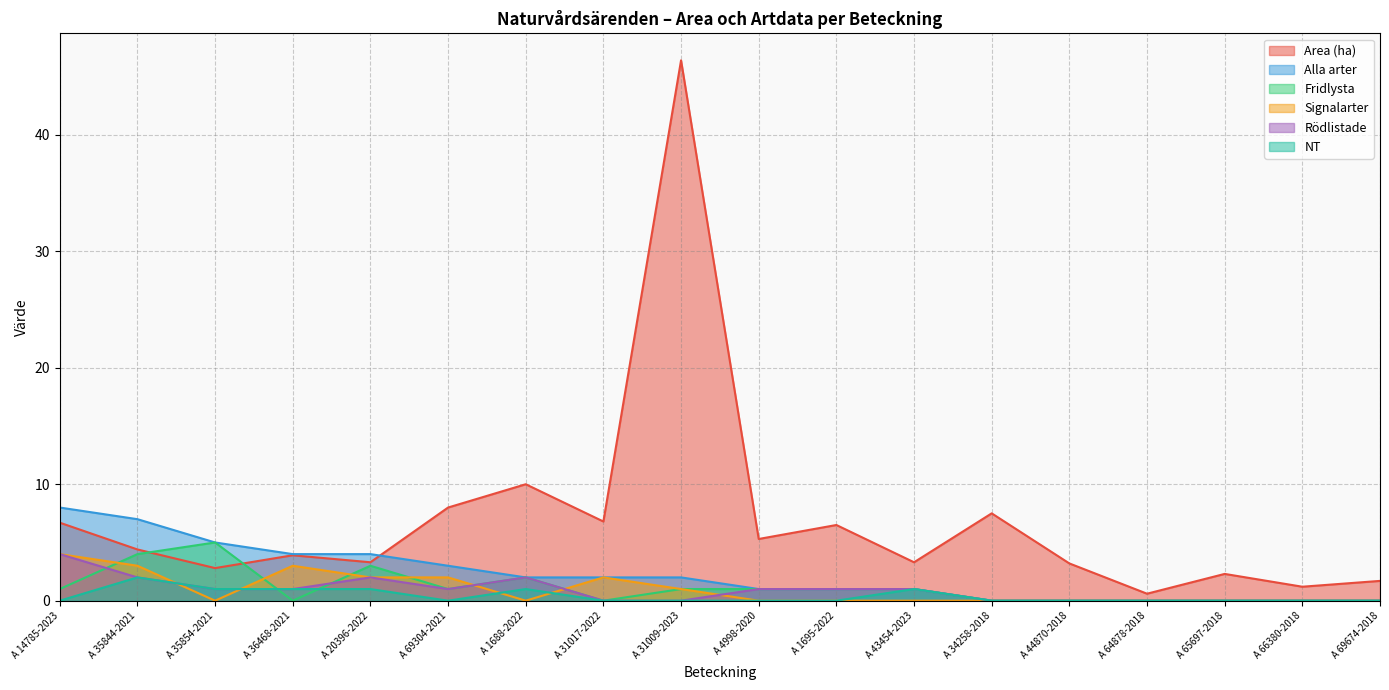

What position from the left is A 14785-2023?

1